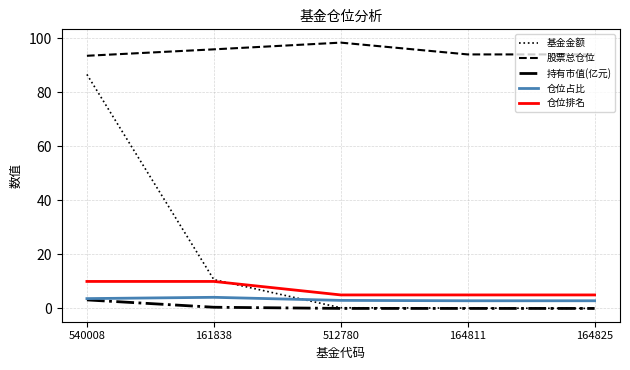

Count the number of categories in the chart.

5